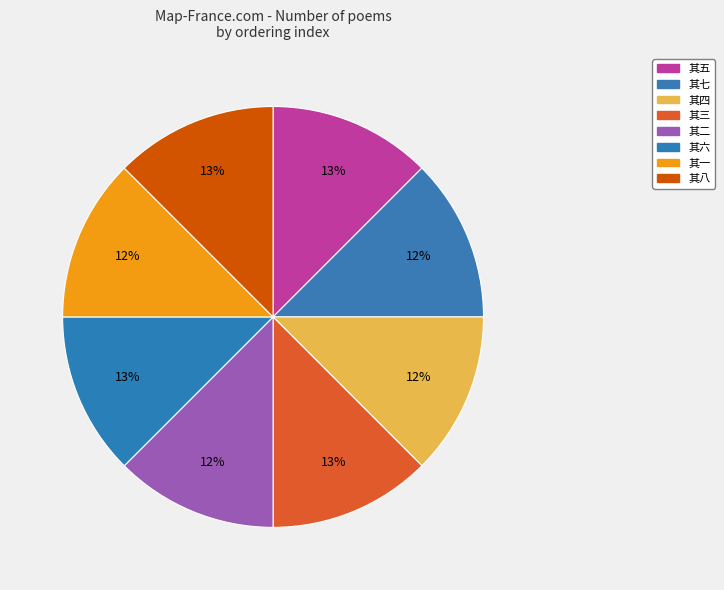

How many slices are in this pie chart?

8